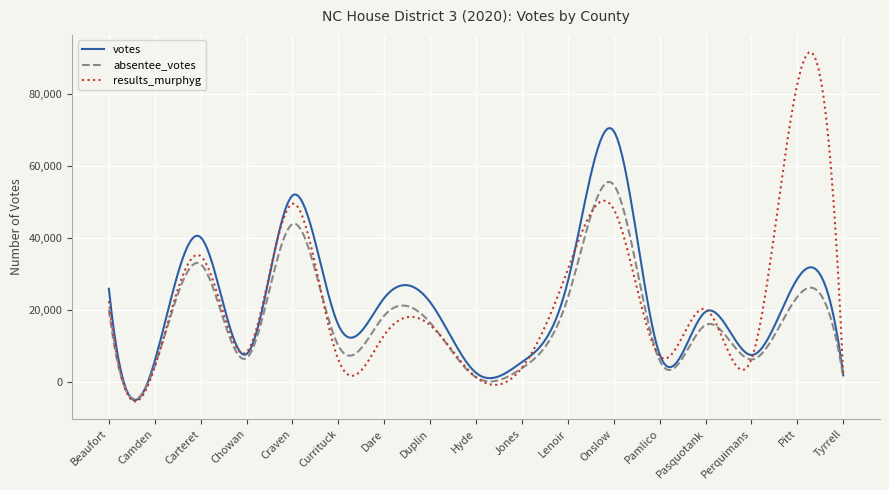

What is the smallest value displayed?

-5521.7